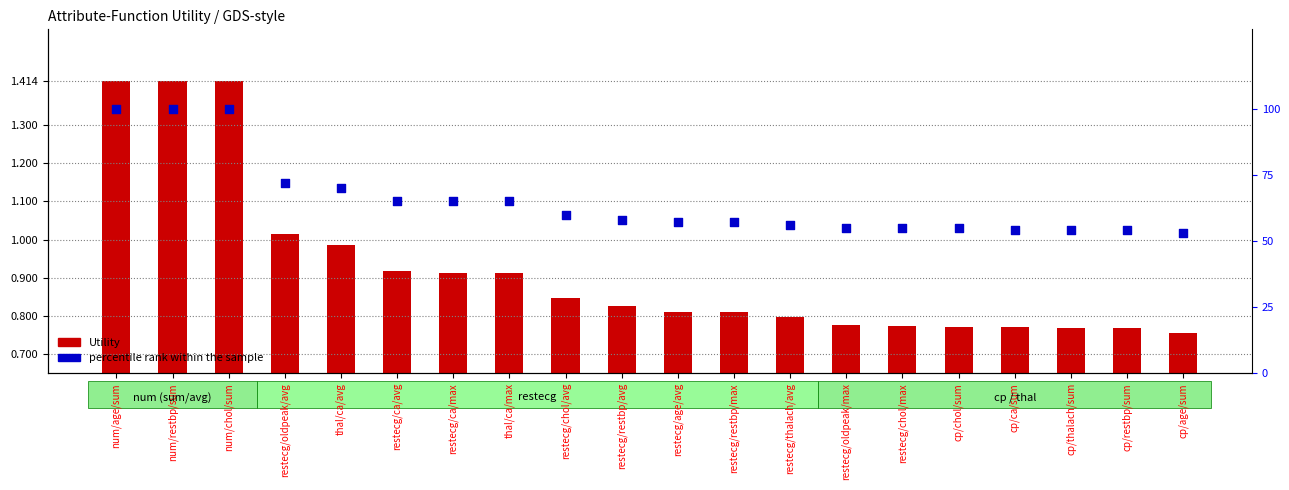

Which series has the largest total across all categories?

percentile rank within the sample